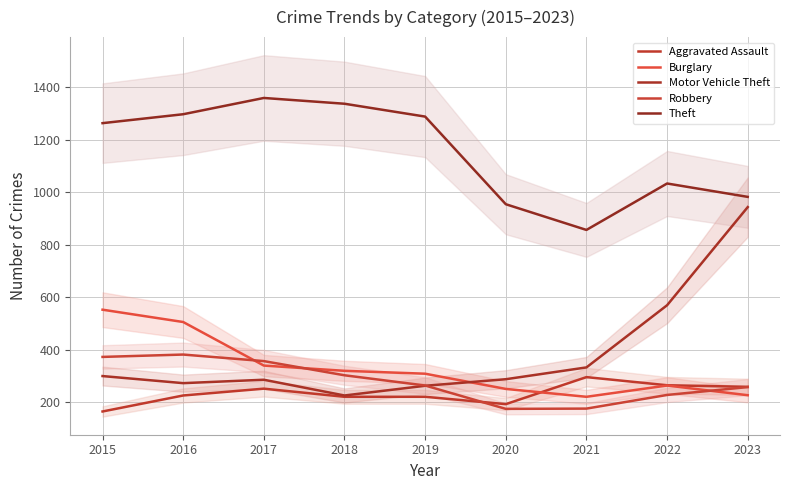

At which category is the sum across all series the highest?

2016